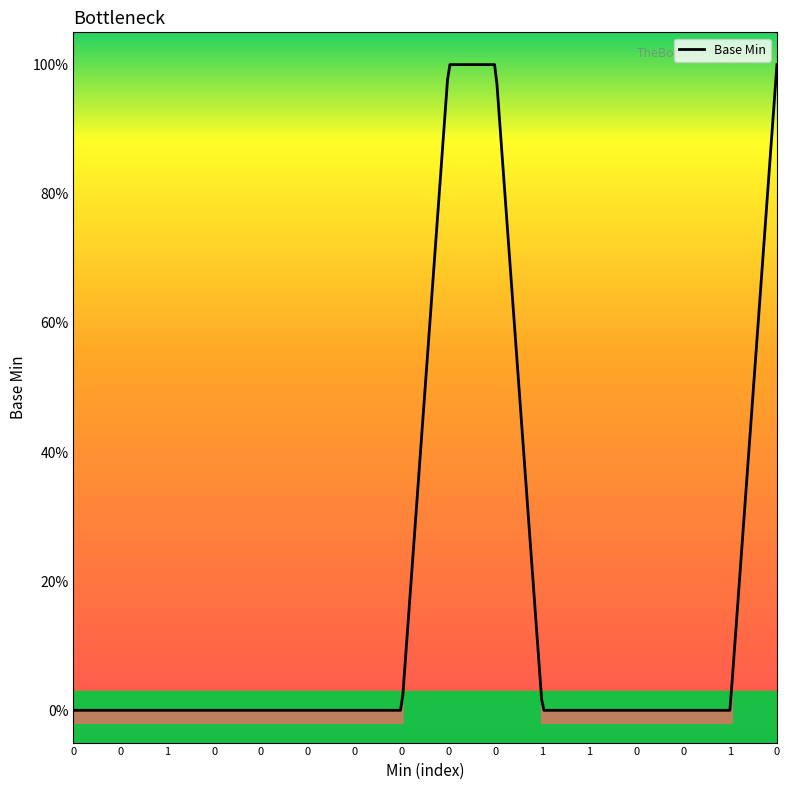

The value at 0 is 0. True or false?

True